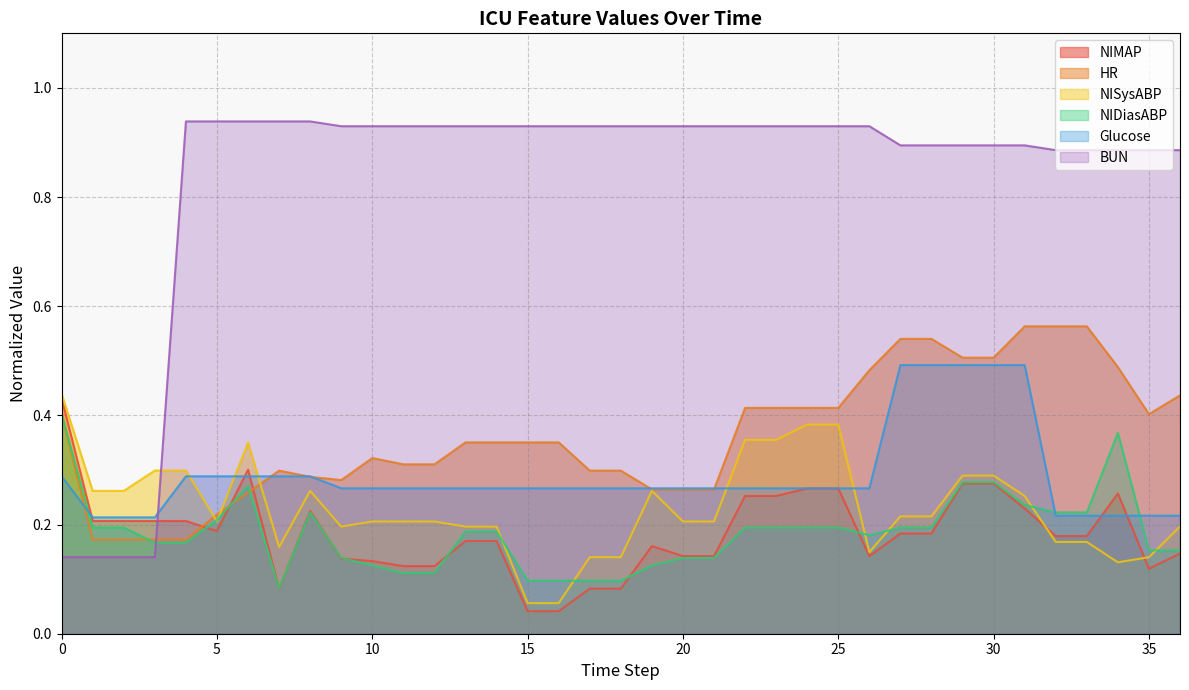

How many intersections are there between NISysABP and BUN?

1